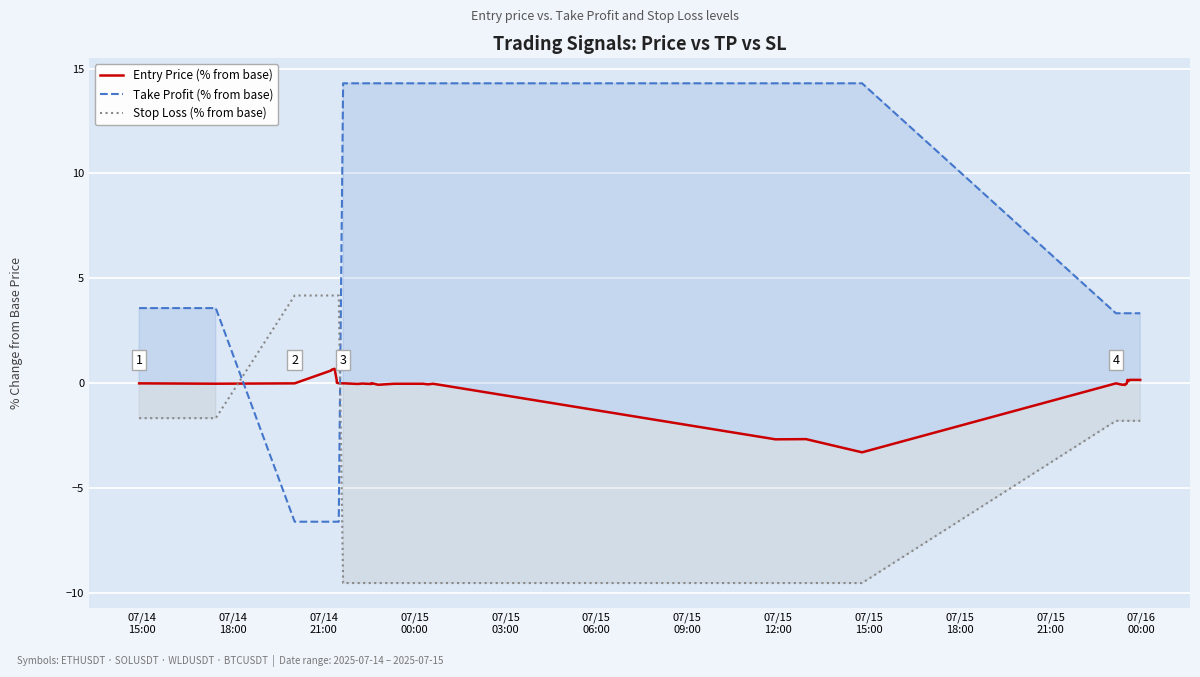

How many negative values does the Entry Price (% from base) series have?

21